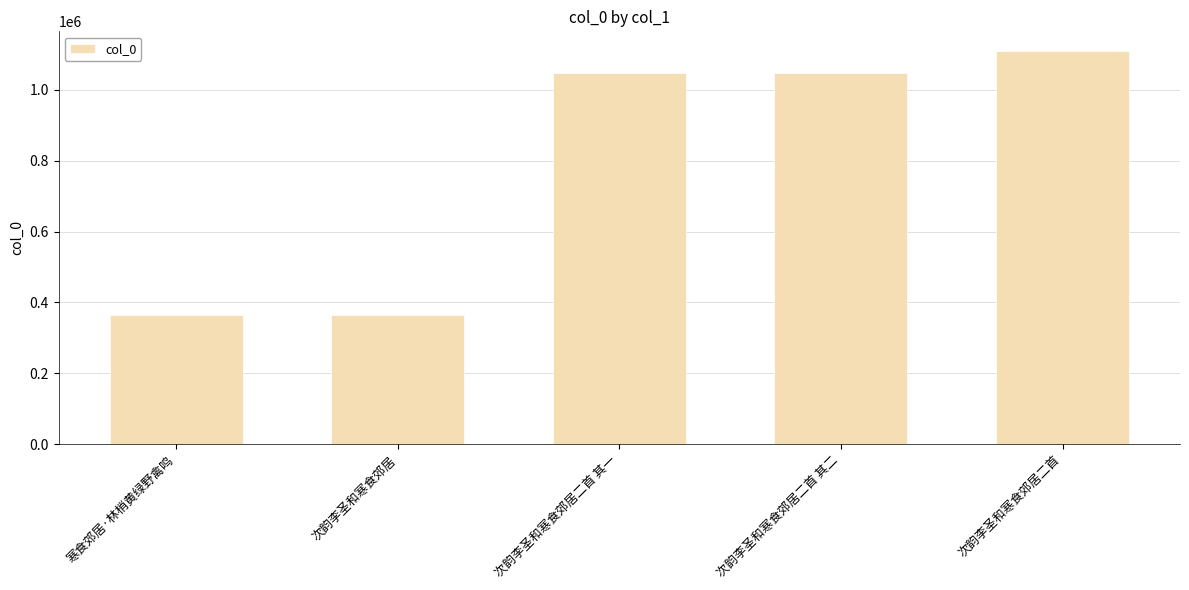

The value at 次韵李圣和寒食郊居二首 is 1507850. True or false?

False